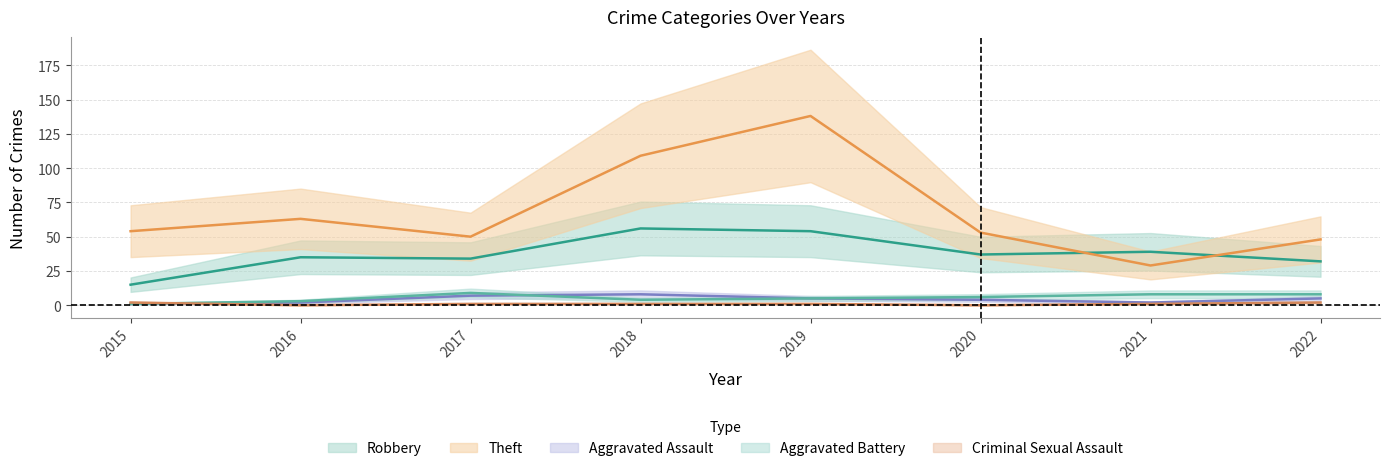

Is the value of Criminal Sexual Assault at 2015 greater than the value of Robbery at 2016?

No